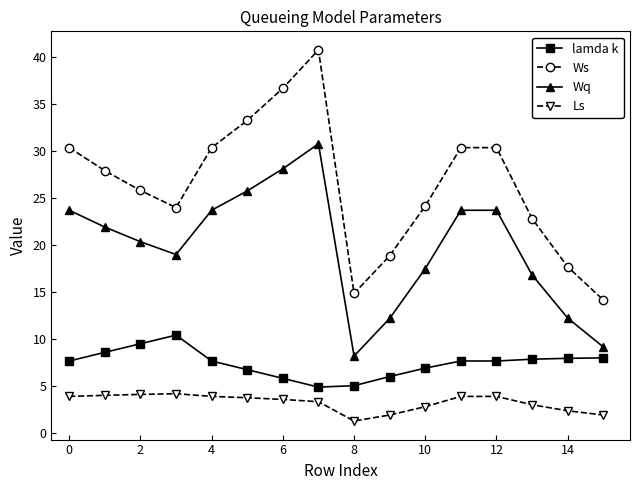

Does the chart display data point markers on the line(s)?

Yes